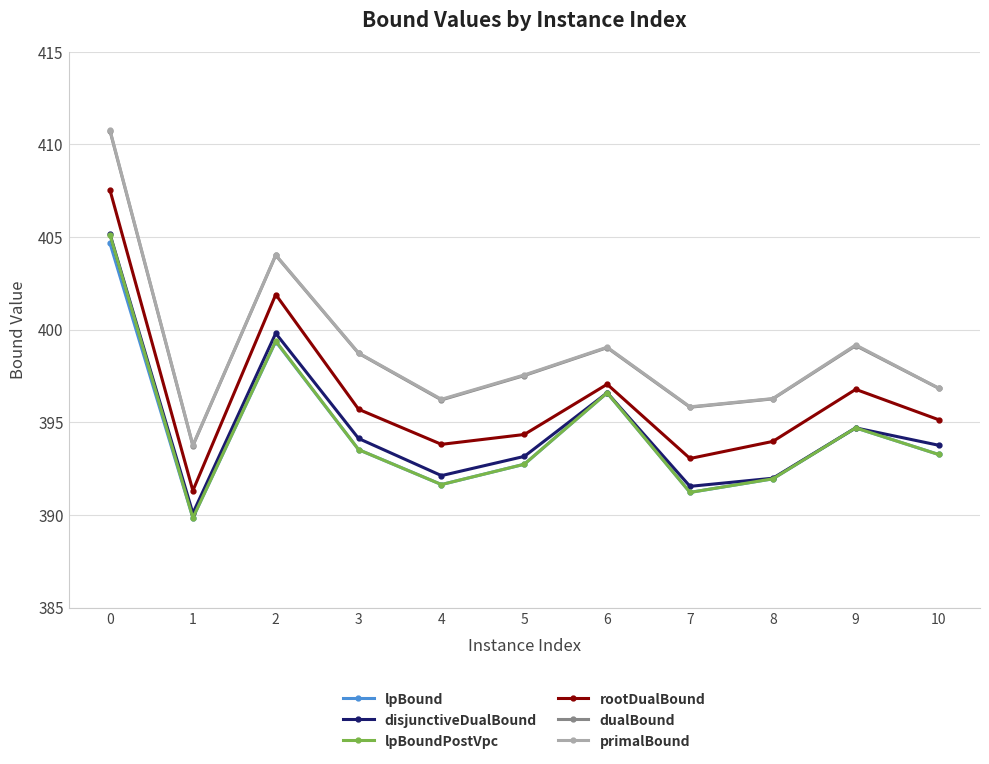

What are all the series names shown in the legend?

lpBound, disjunctiveDualBound, lpBoundPostVpc, rootDualBound, dualBound, primalBound